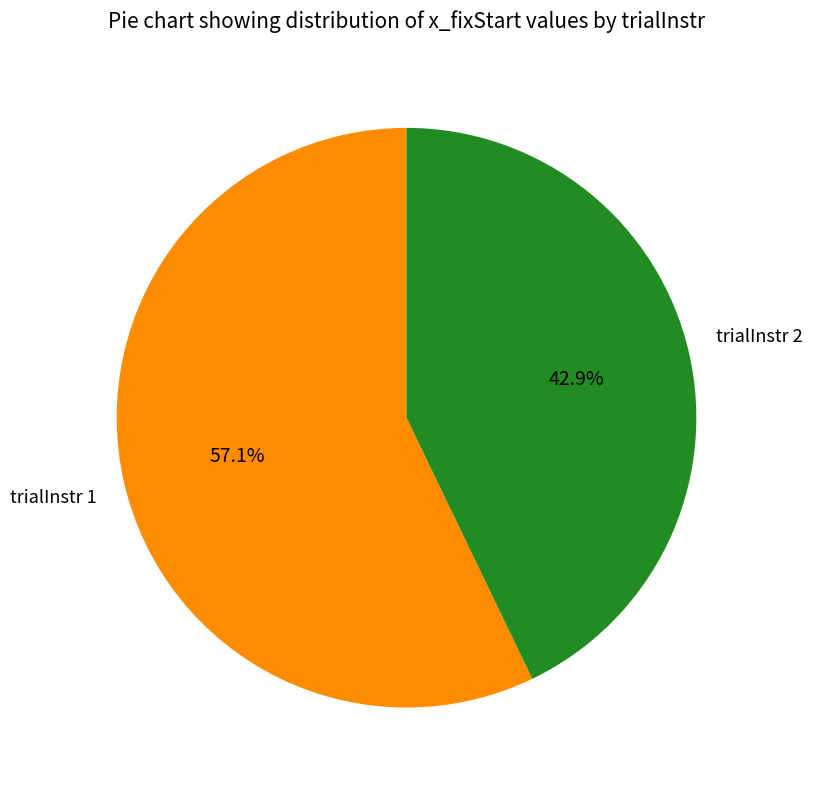

Between trialInstr 1 and trialInstr 2, which is larger?

trialInstr 1